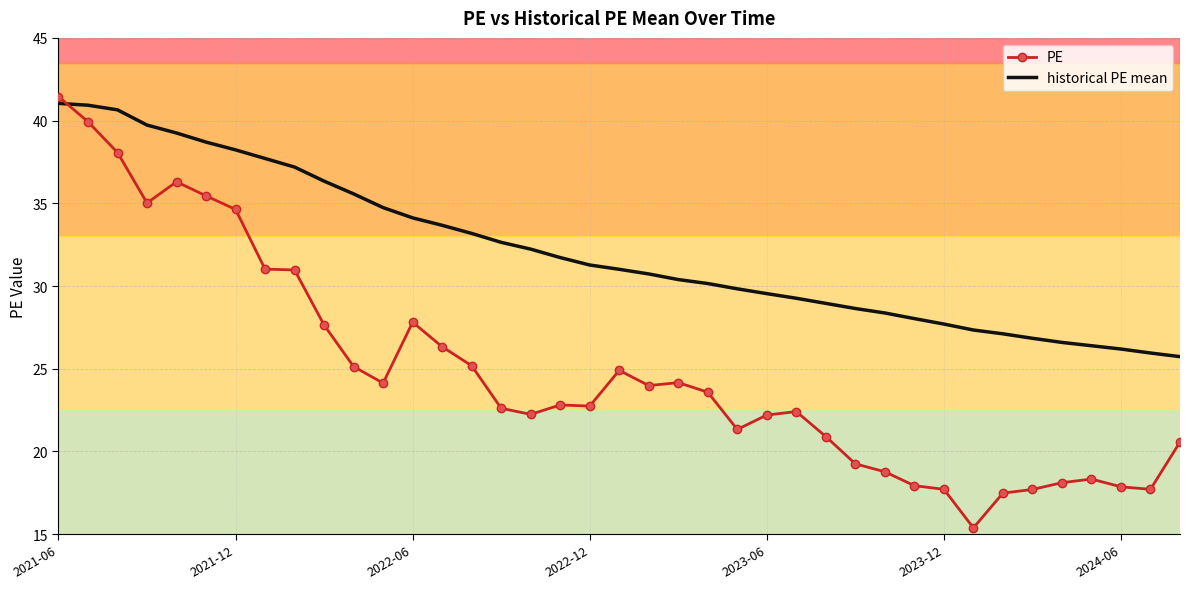

How many intersections are there between historical PE mean and PE?

1